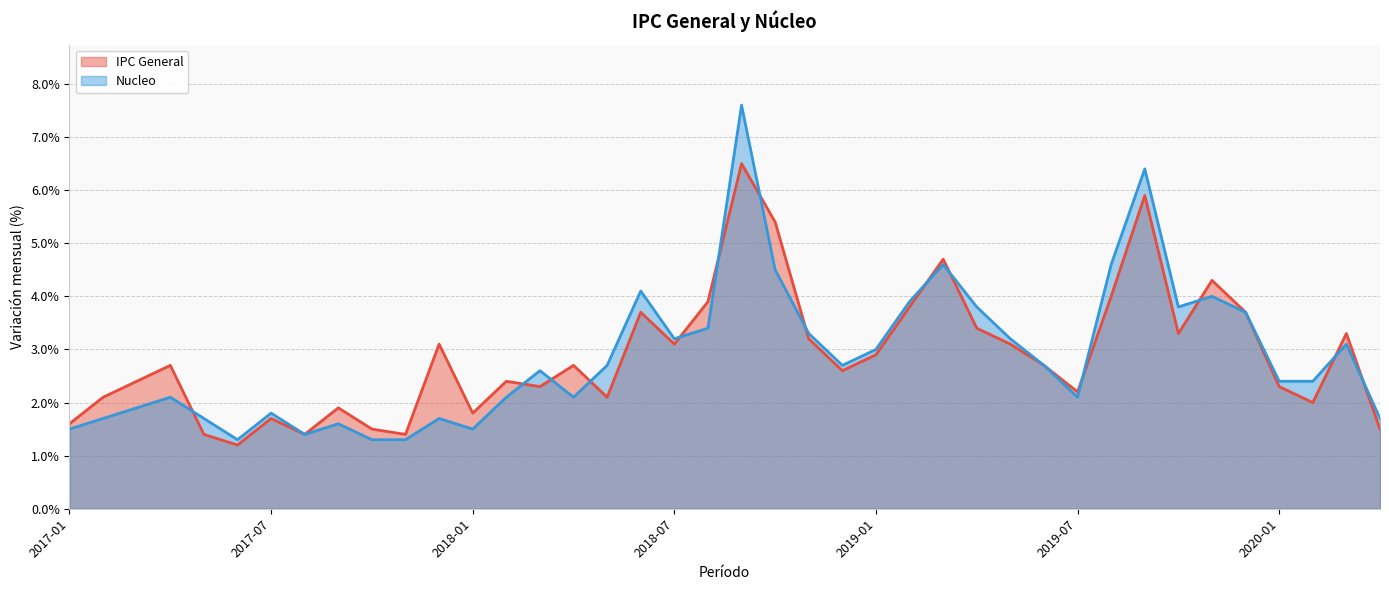

Rank the series by their maximum value, from highest to lowest.

Nucleo, IPC General